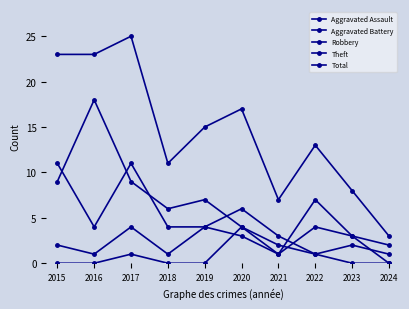

What is the difference between the Theft values at 2024 and 2021?

1